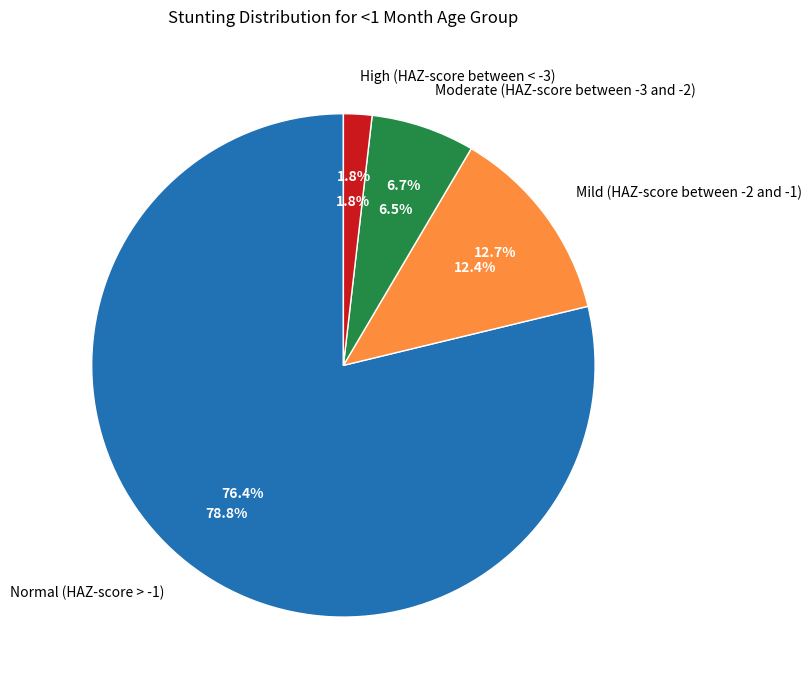

Rank the categories by value from highest to lowest.

Normal (HAZ-score > -1), Mild (HAZ-score between -2 and -1), Moderate (HAZ-score between -3 and -2), High (HAZ-score between < -3)